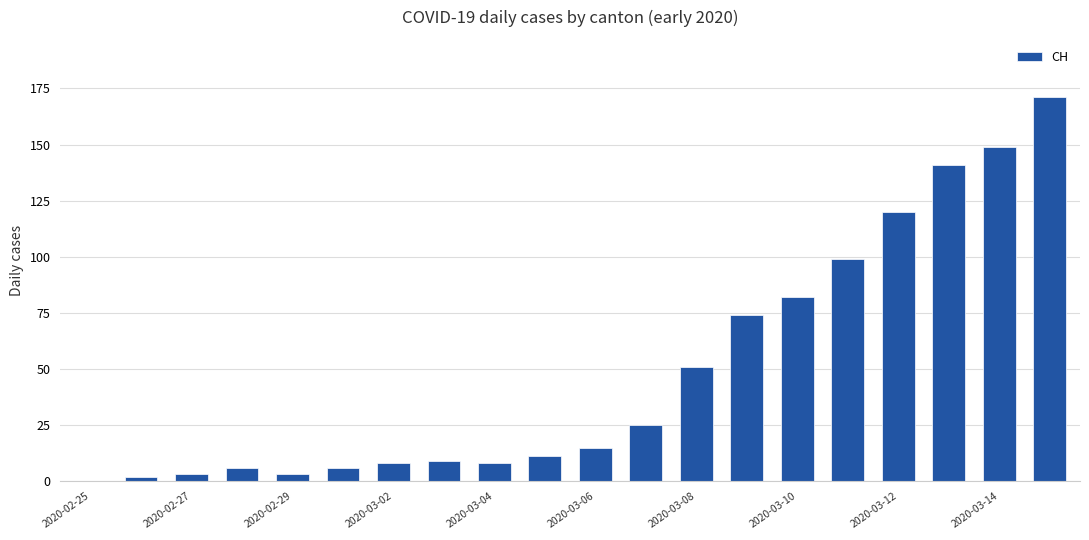

What is the greatest value displayed?

171